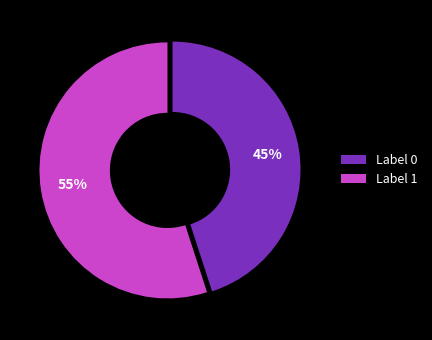

Do Label 0 and Label 1 together represent more than half of the pie?

Yes